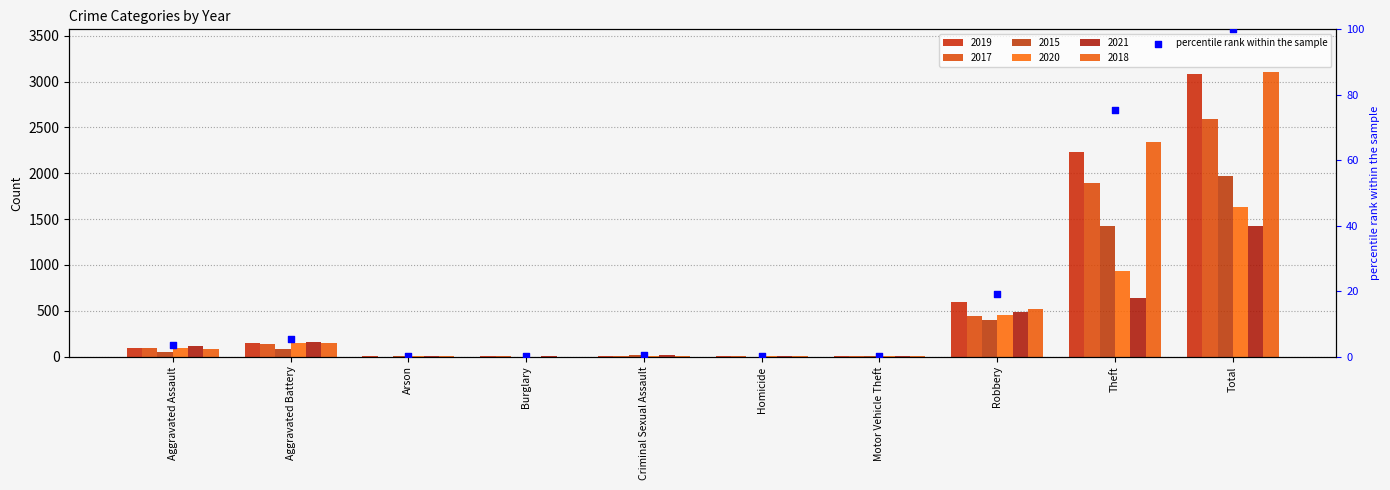

Between Burglary and Homicide, which is larger?

Homicide